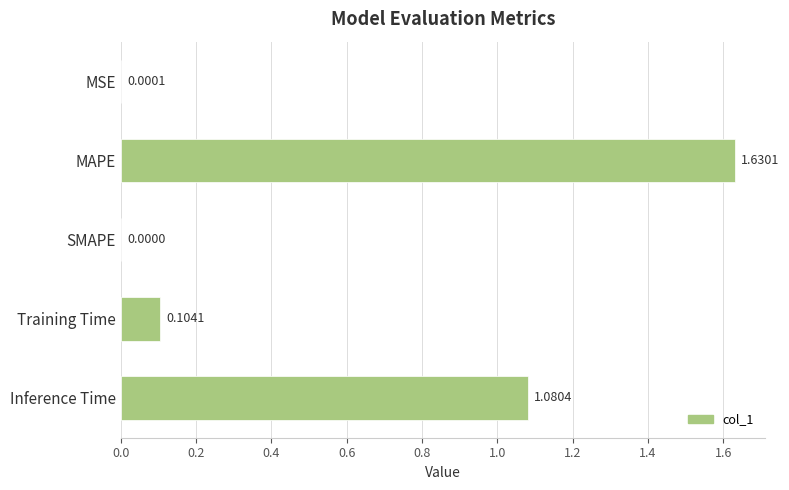

At which category does the chart reach its peak across all series?

MAPE